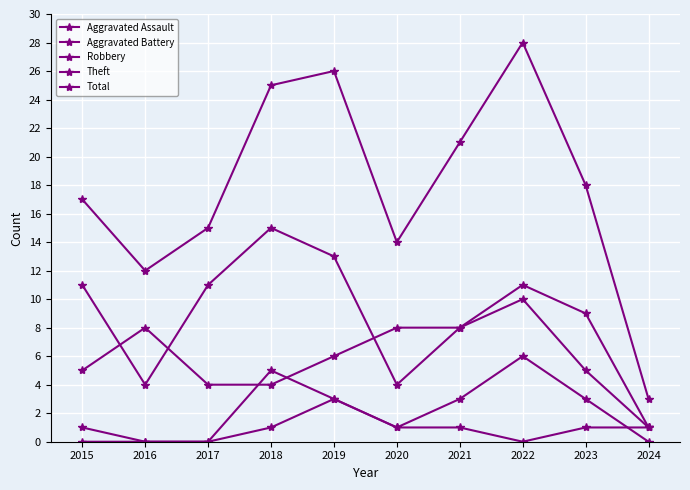

Does the chart have visible grid lines?

Yes